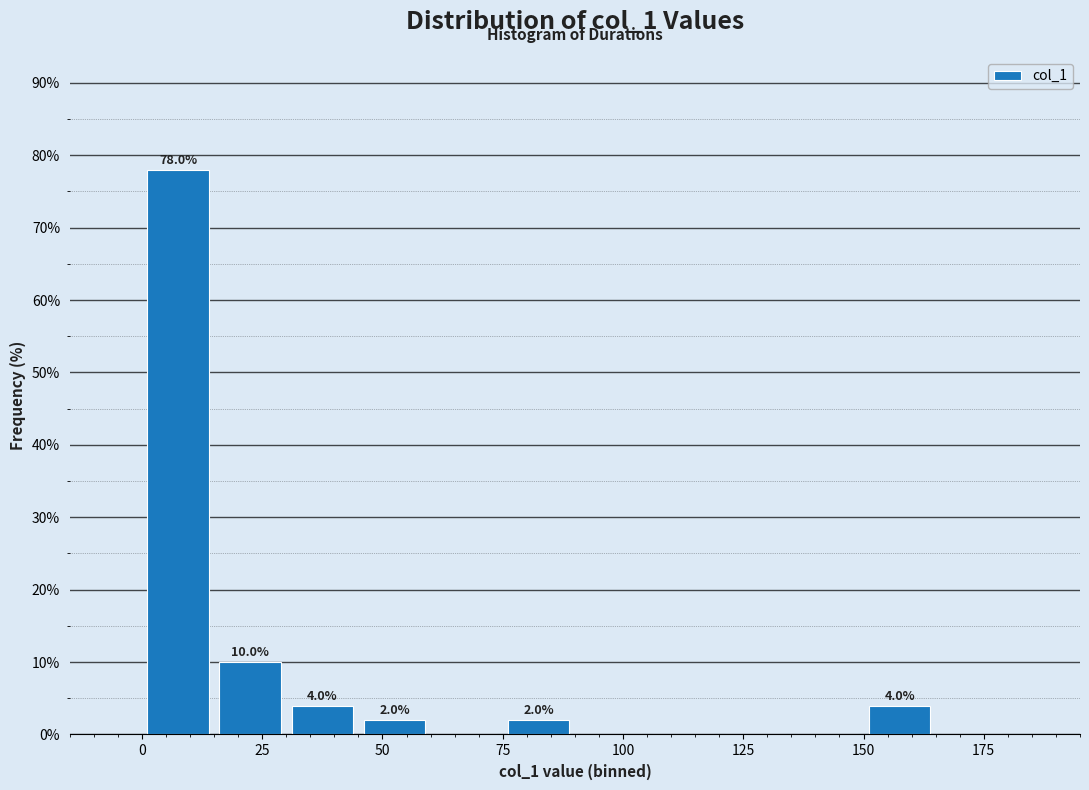

Around what value on the x-axis is the tallest bar? Give the approximate position of its centre, as read against the axis.

10